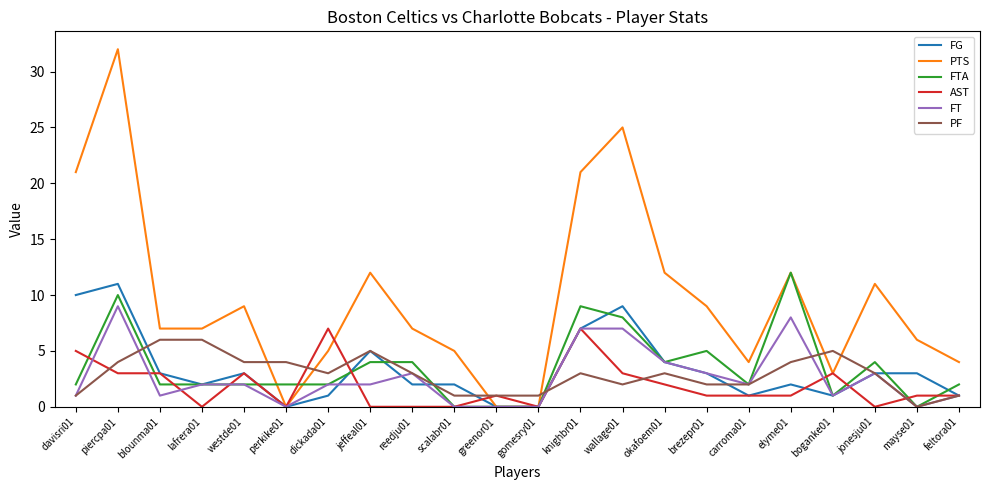

At which label does AST first exceed 1?

davisri01